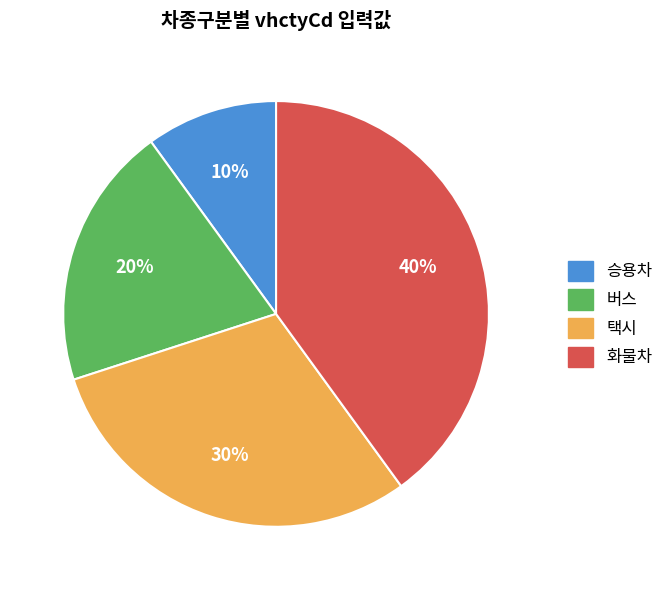

To the nearest percent, what is the difference between the 택시 and 버스 slice percentages?

10%